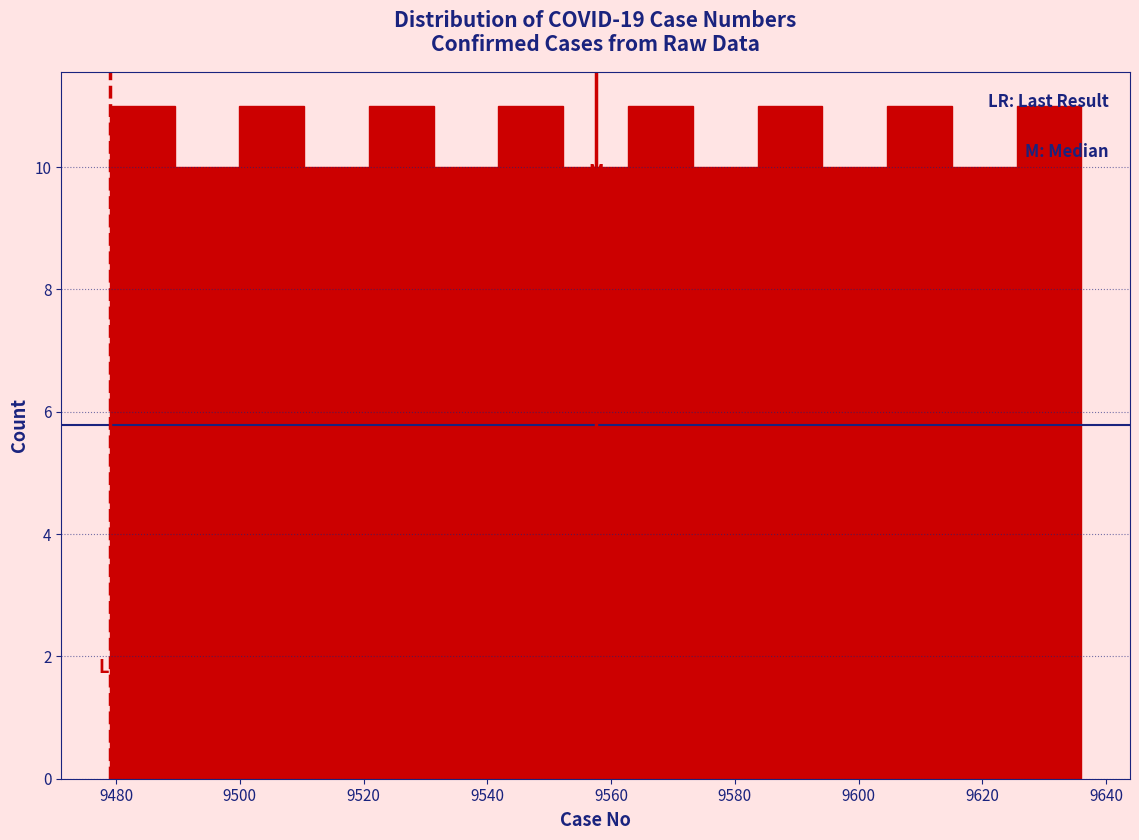

Reading left to right, transcribe this chart: for each bar, give the range it covers on the x-axis and its height. Neither the bar edges nor the heights are printed on the chart, so give them approximately, as read against the axes.

9480 to 9490: 11
9490 to 9500: 10
9500 to 9510: 11
9510 to 9520: 10
9520 to 9532: 11
9532 to 9542: 10
9542 to 9552: 11
9552 to 9562: 10
9562 to 9574: 11
9574 to 9584: 10
9584 to 9594: 11
9594 to 9604: 10
9604 to 9616: 11
9616 to 9626: 10
9626 to 9636: 11